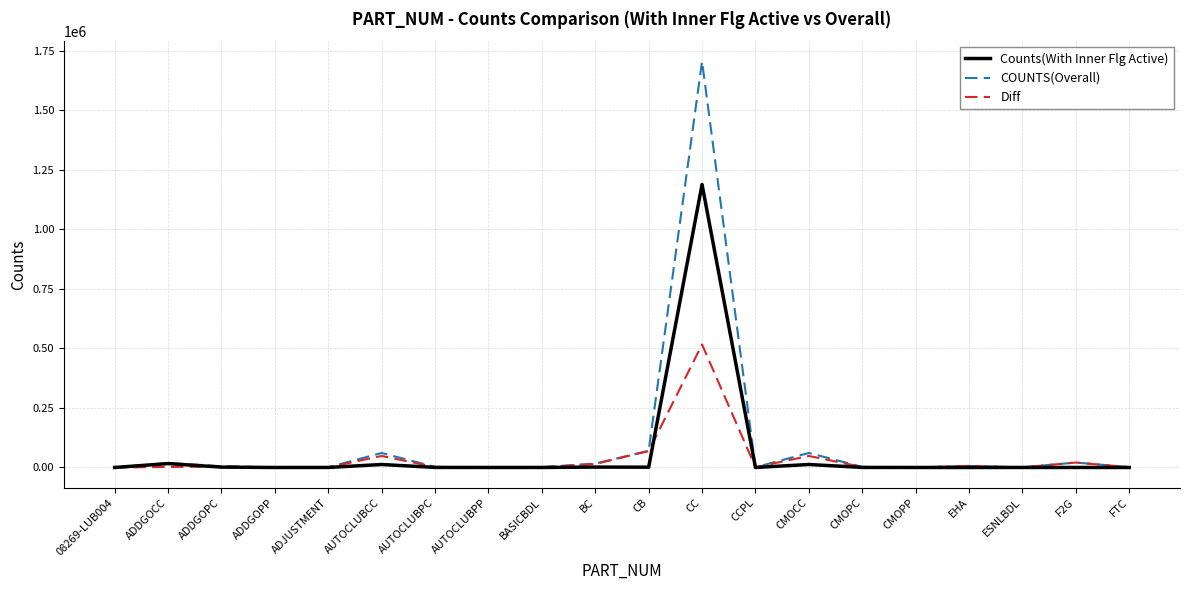

Is the value of Diff at AUTOCLUBCC greater than the value of COUNTS(Overall) at CCPL?

Yes